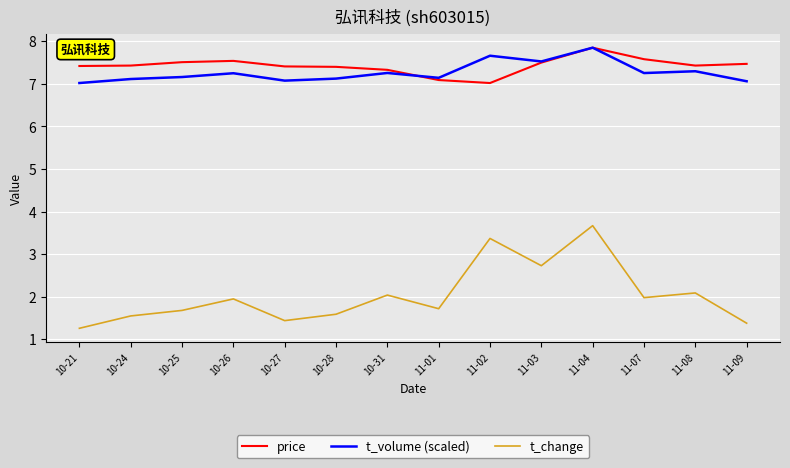

In price, how many points are lower than both neighbors (excluding endpoints)?

2